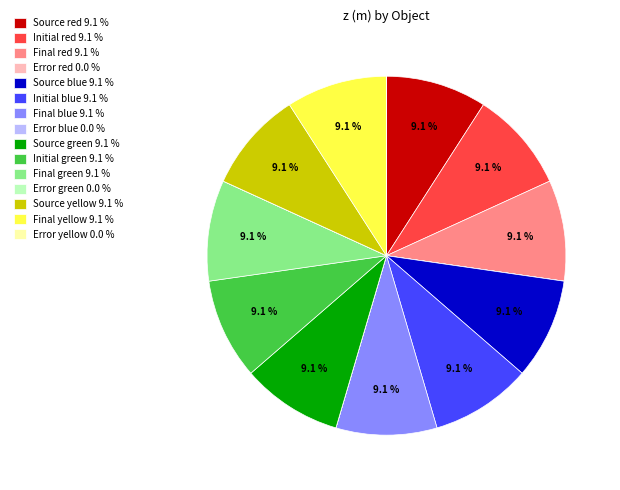

What portion of the pie excludes Source red 9.1 %?

90.9%